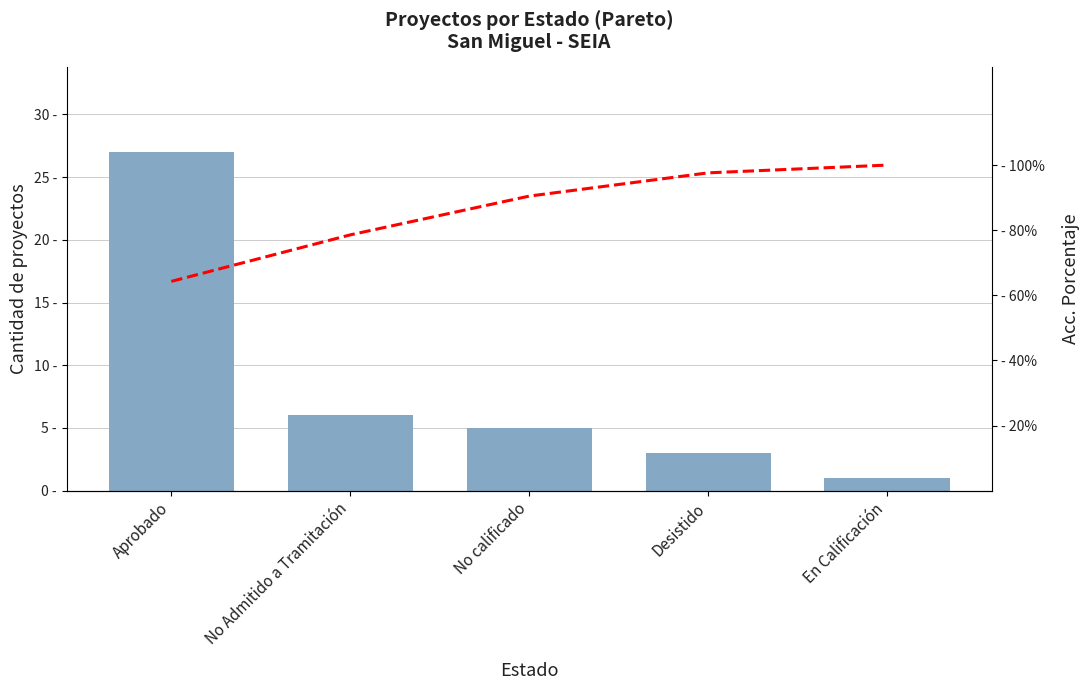

What is the total value across all series at No calificado?

95.5